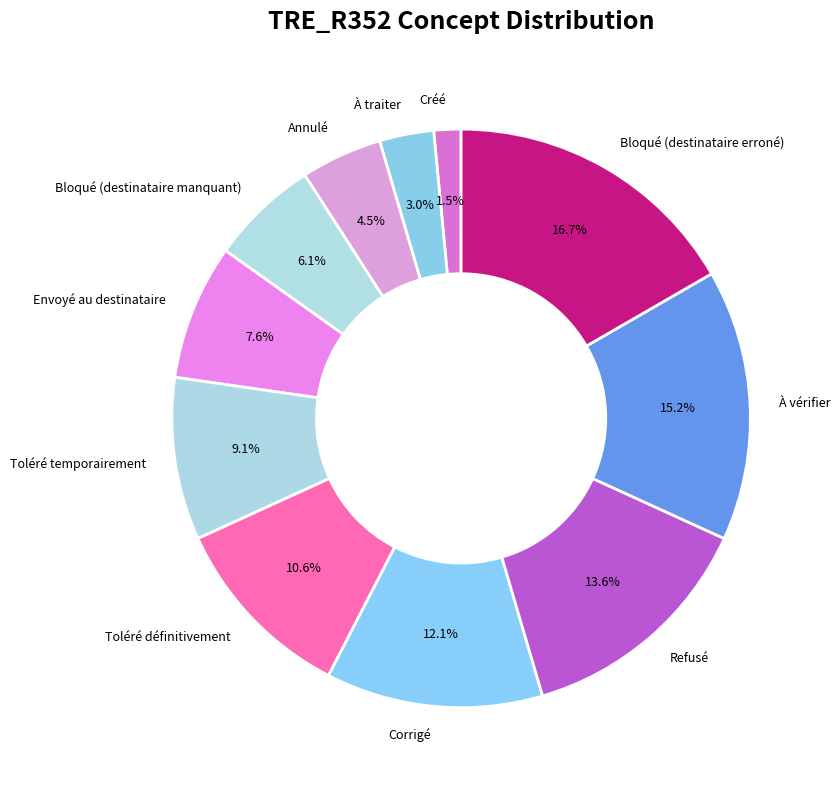

To the nearest percent, what is the average slice percentage?

9%